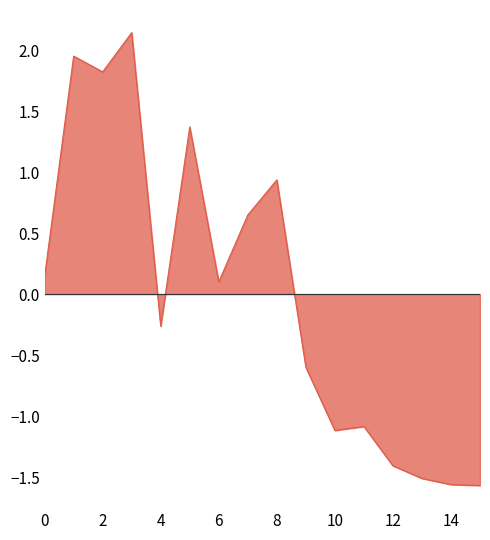

What is the smallest value displayed?

-1.6